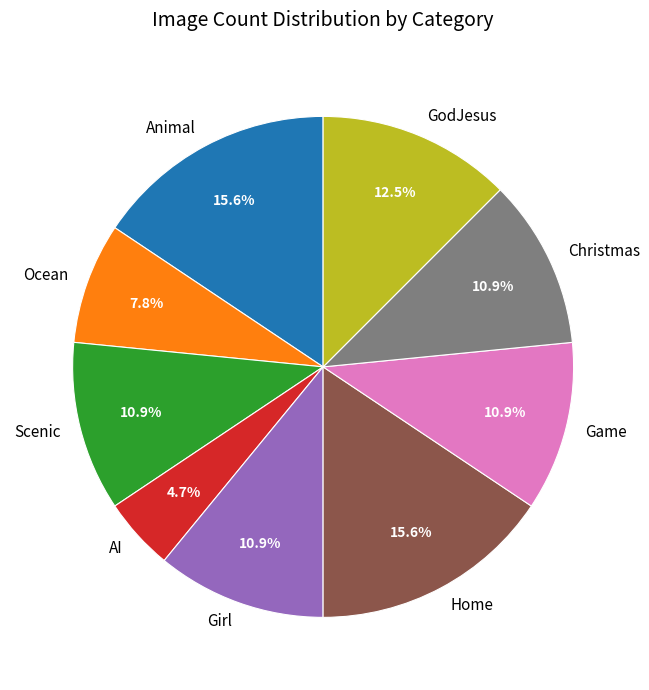

Combined, do Scenic and Ocean account for over 50%?

No